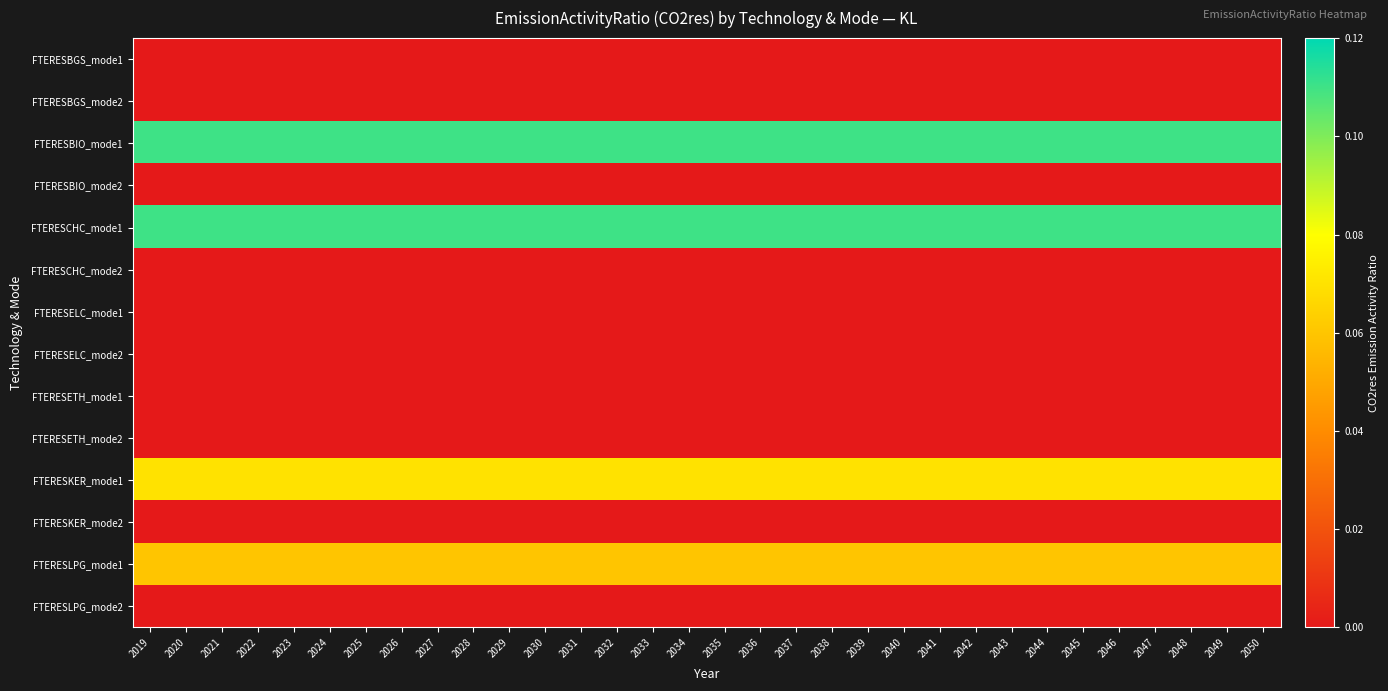

What is the difference between the highest and lowest values at 2028?

0.1